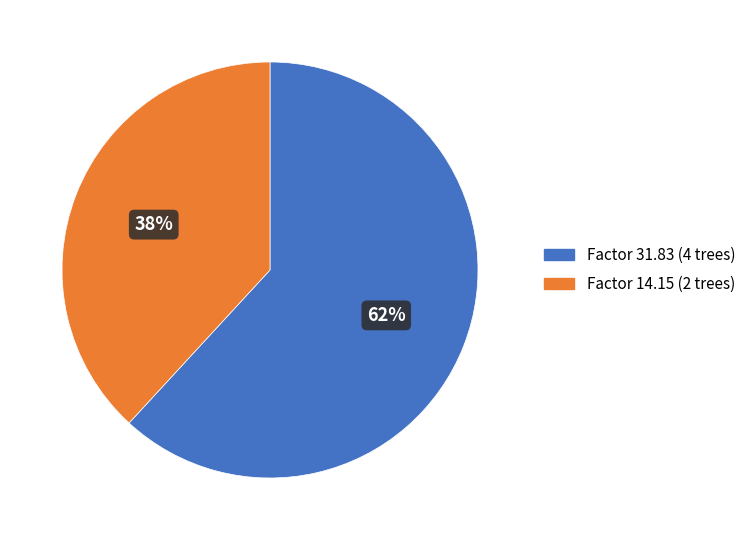

Rank the categories by value from lowest to highest.

Factor 14.15 (2 trees), Factor 31.83 (4 trees)